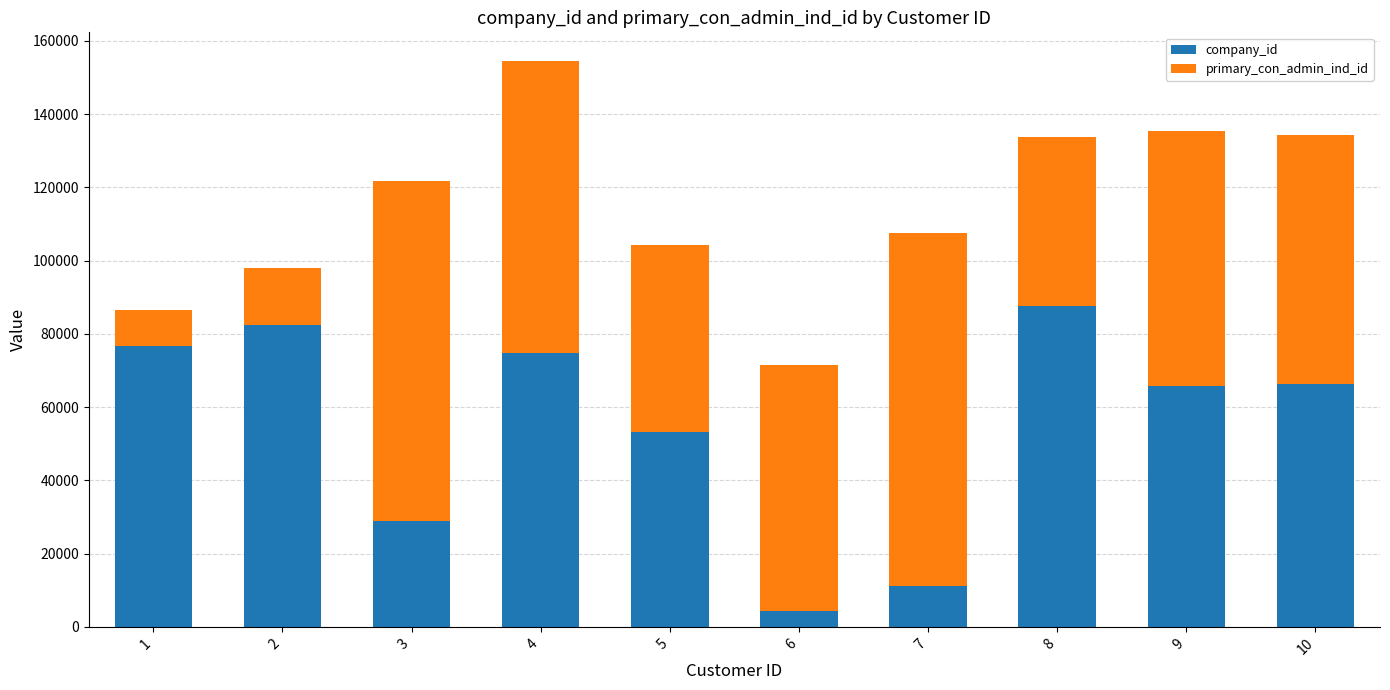

How many data points does each series have?

10